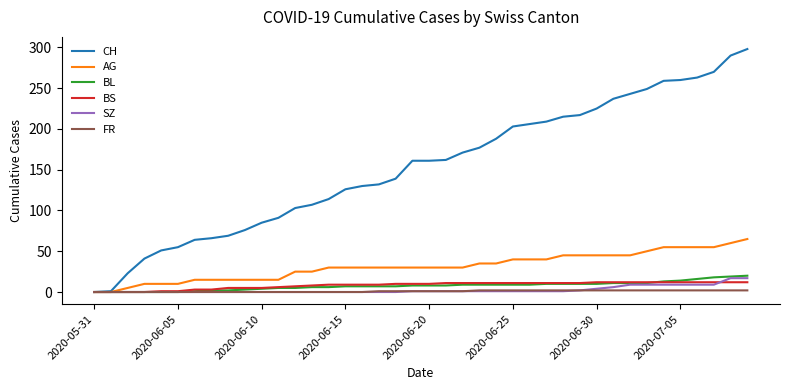

Which series has the largest range (max minus min)?

CH